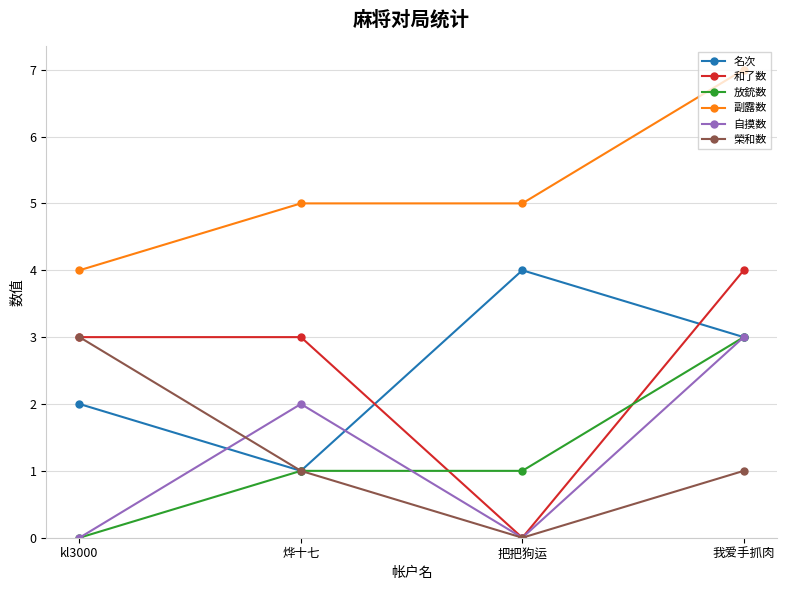

Reading left to right, transcribe all the data shown in this chart.

名次: 2	1	4	3
和了数: 3	3	0	4
放銃数: 0	1	1	3
副露数: 4	5	5	7
自摸数: 0	2	0	3
榮和数: 3	1	0	1